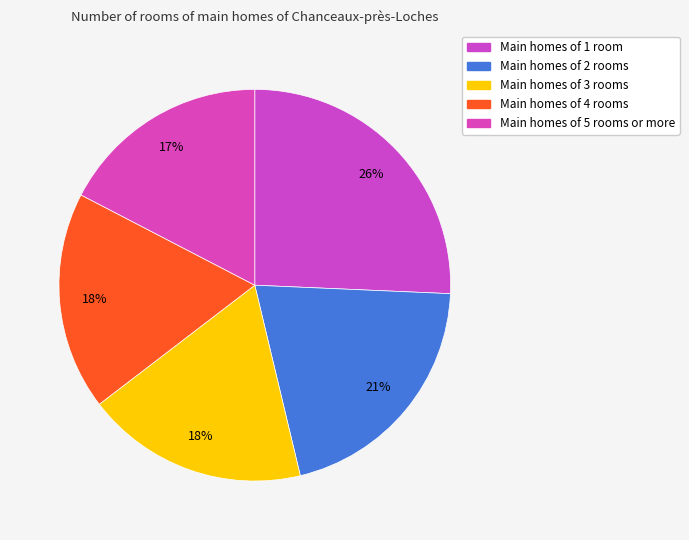

Count the number of slices in the pie.

5